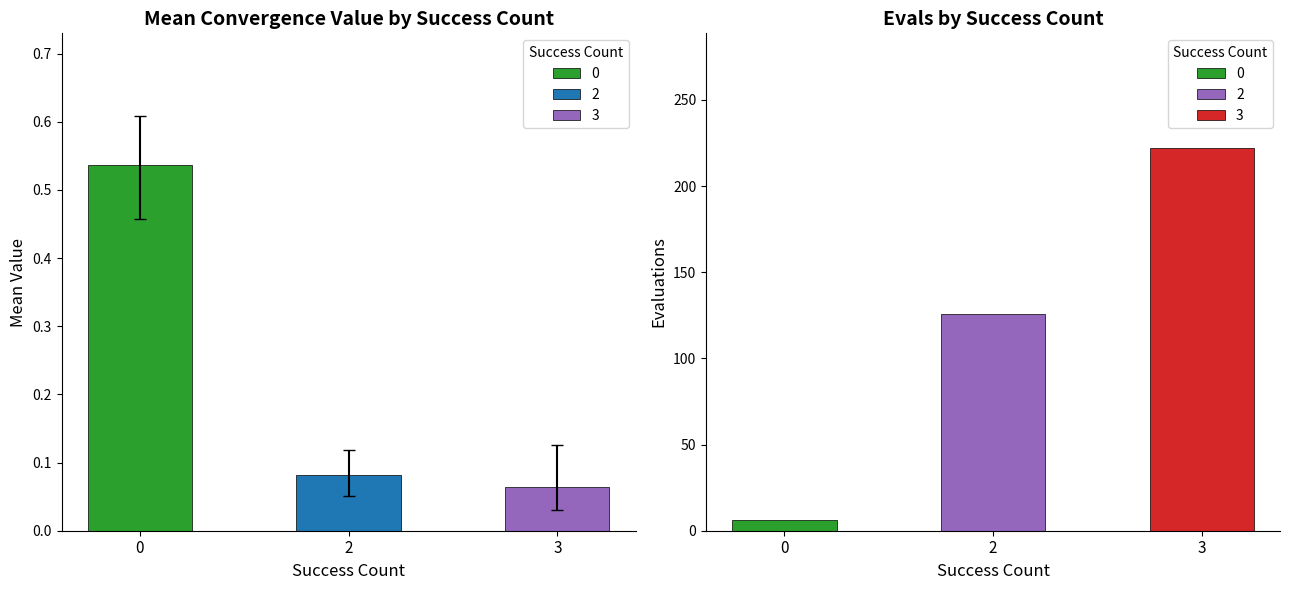

Is the value of mean at 0 greater than the value of best at 0?

Yes